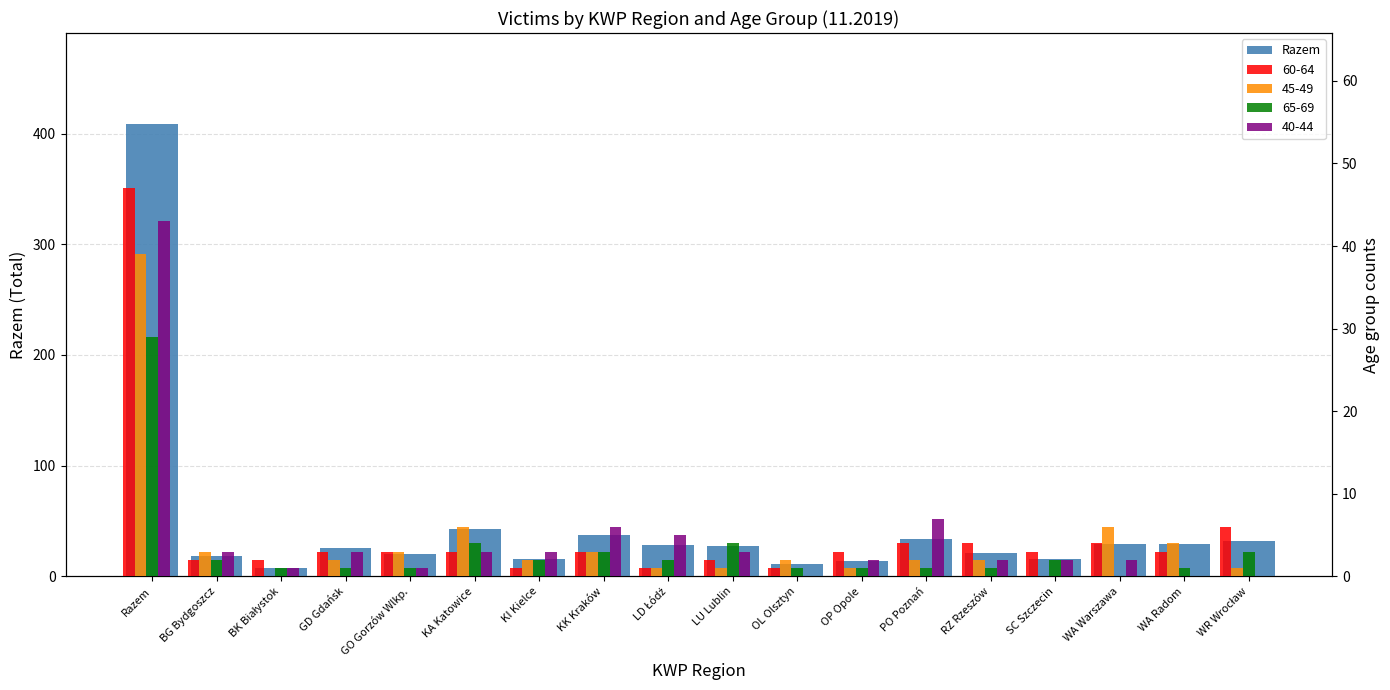

Is it true that the value at RZ Rzeszów is 21?

True